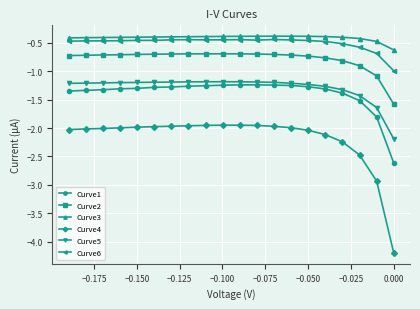

At how many categories does at least one series exceed -1?

20